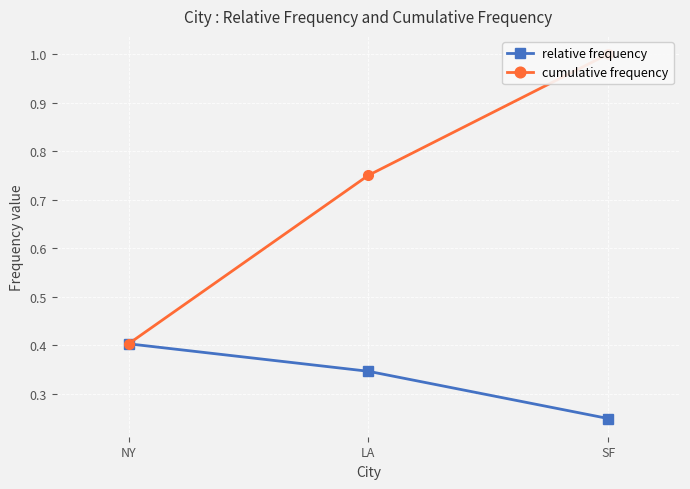

How many lines are shown in the chart?

2